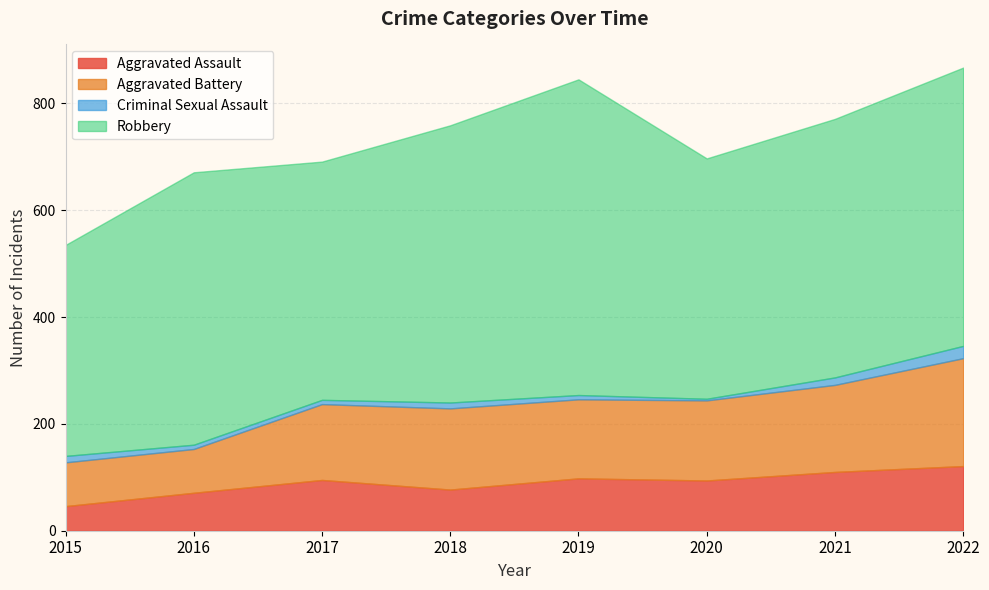

Which category has the highest value across all series?

2019